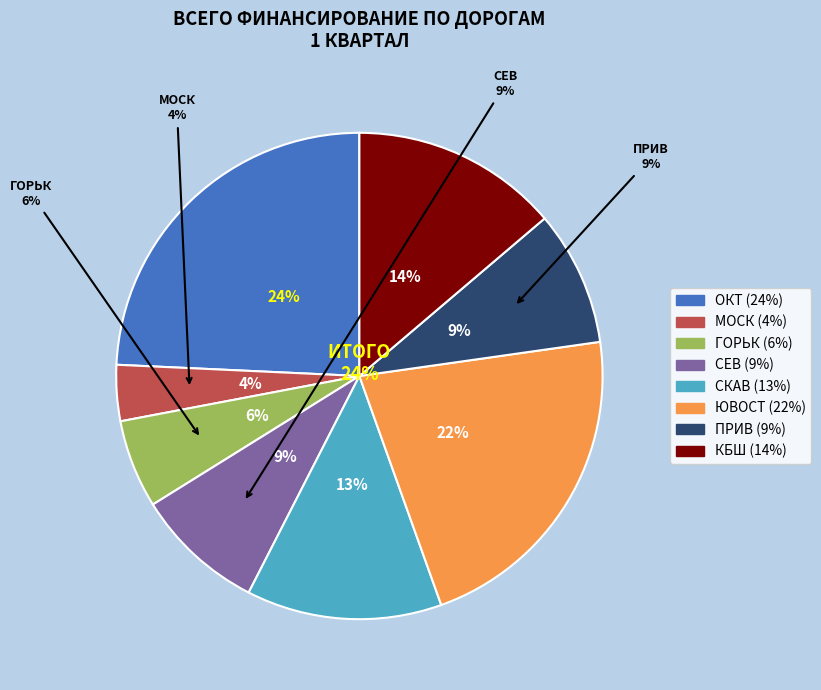

Rank the categories by value from highest to lowest.

ОКТ, ЮВОСТ, КБШ, СКАВ, ПРИВ, СЕВ, ГОРЬК, МОСК